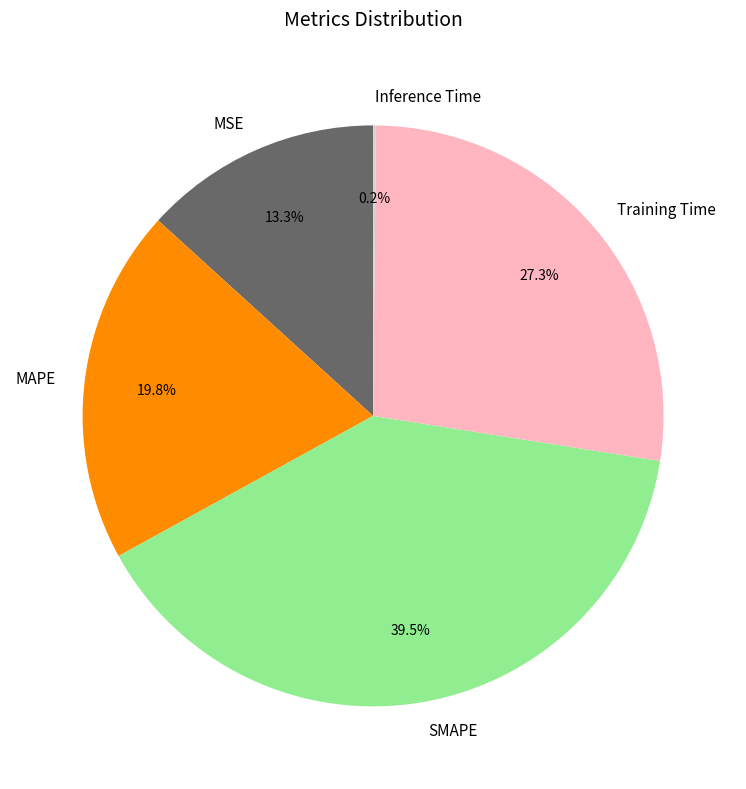

To the nearest percent, what is the difference between the largest and smallest slice percentages?

39%